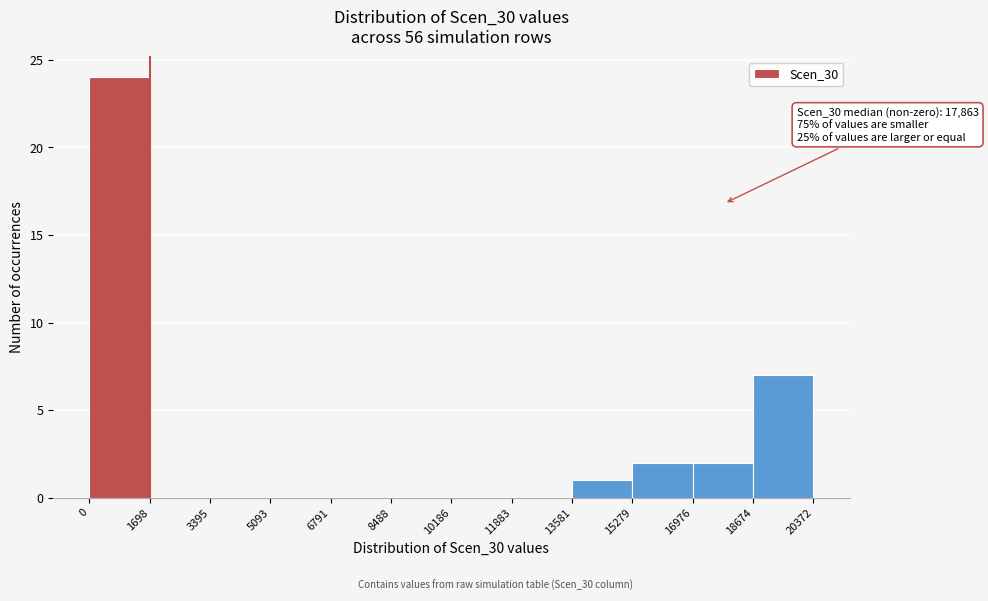

Which range on the x-axis has the tallest bar?

0 to 1698